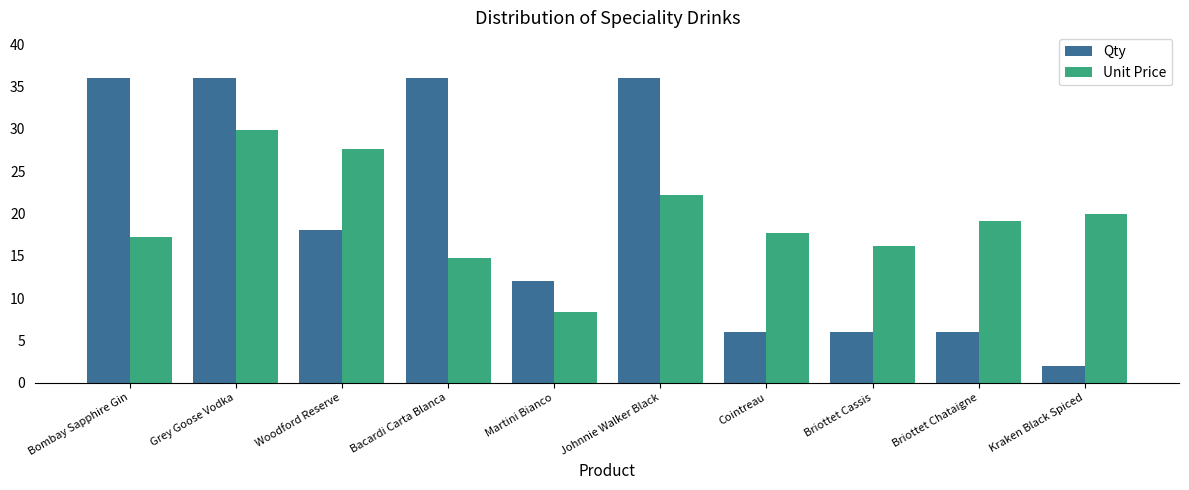

What position from the right is Martini Bianco?

6